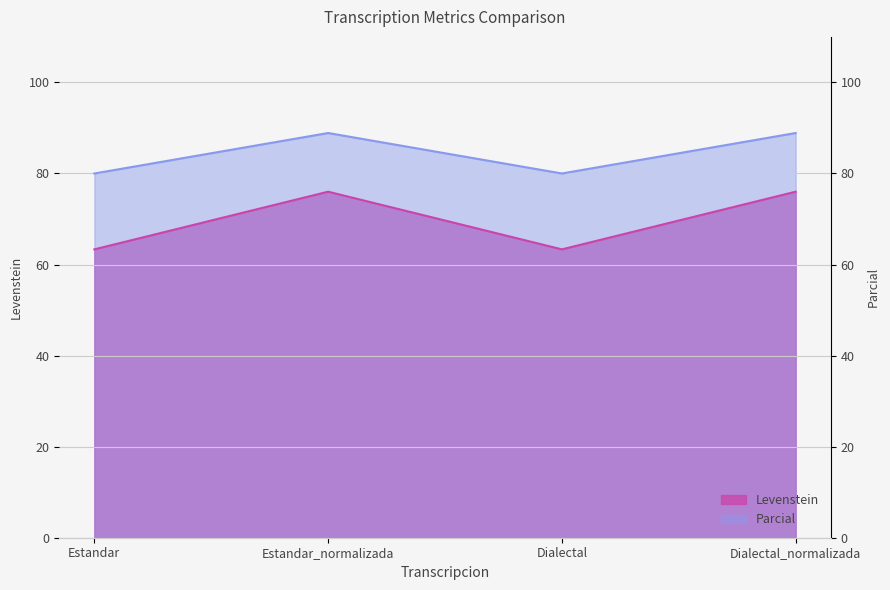

How many lines are shown in the chart?

2